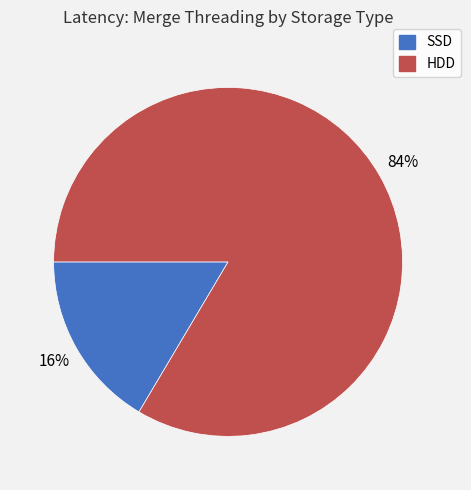

True or false: HDD accounts for 84% of the total.

True